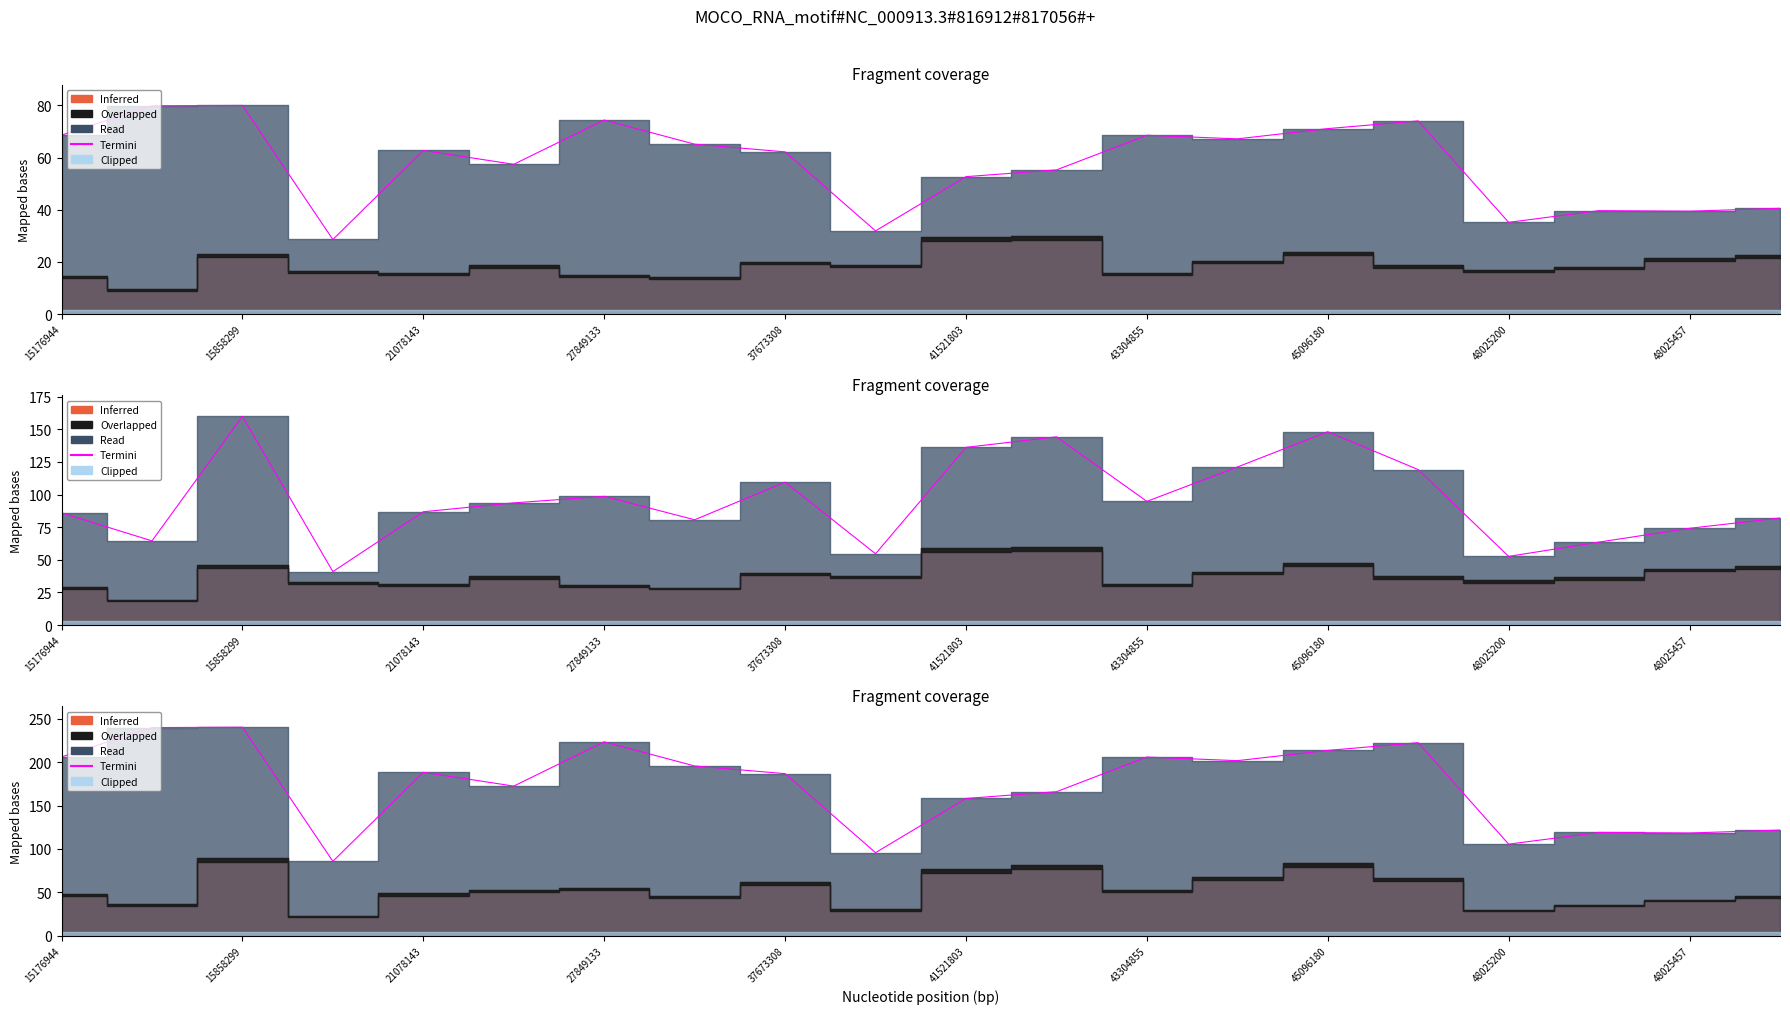

Does the chart display data point markers on the line(s)?

No